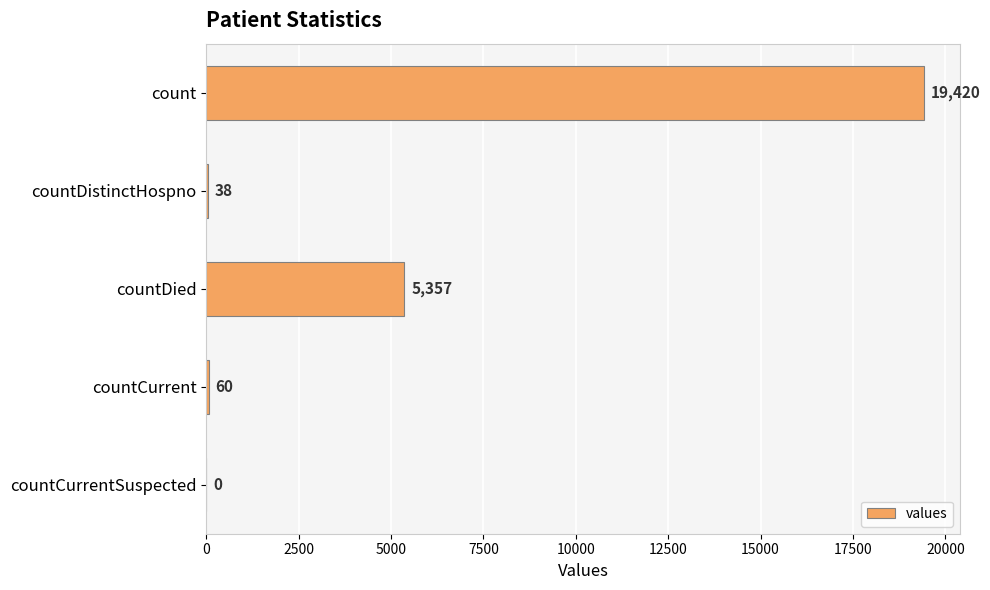

How many distinct data groups are displayed?

1